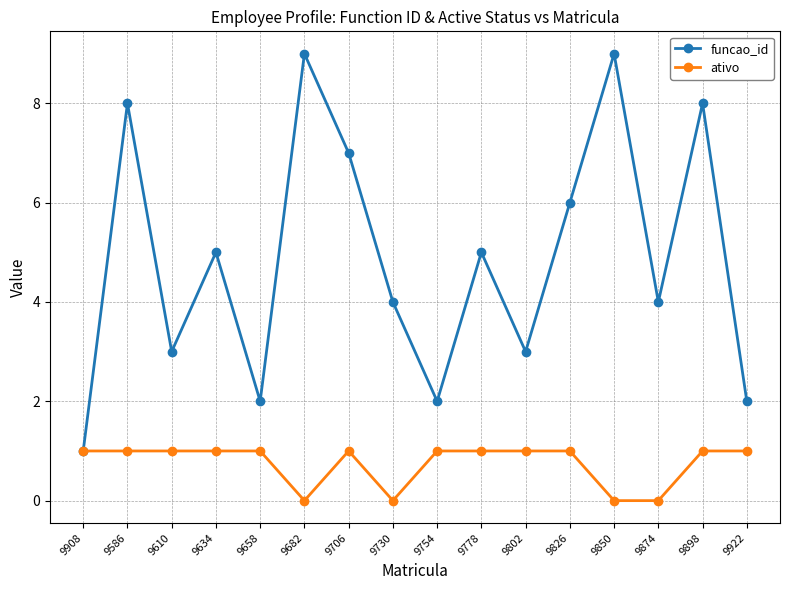

What is the label of the 10th point from the right?

9706